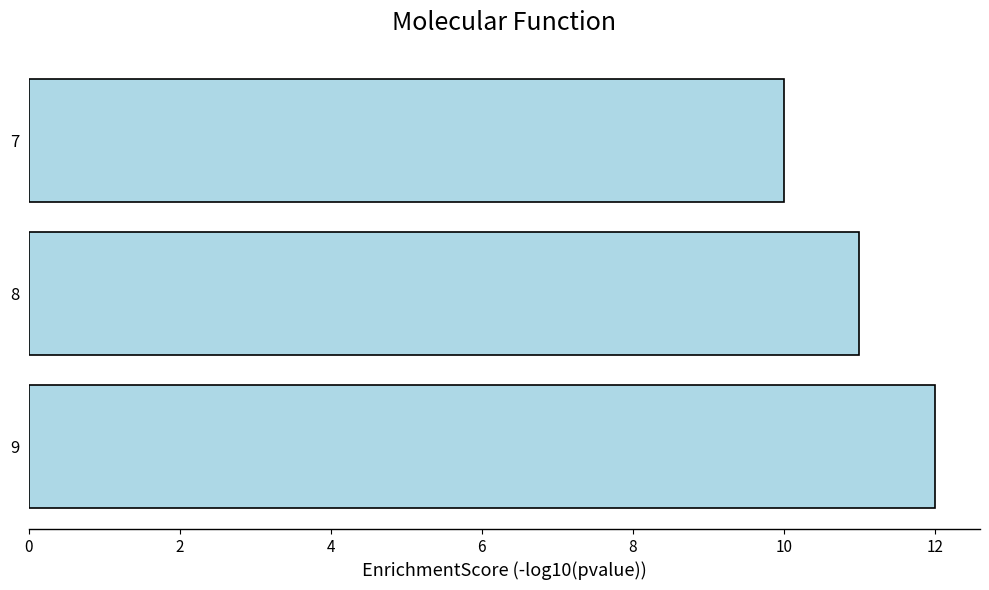

What is the minimum value shown in the chart?

10